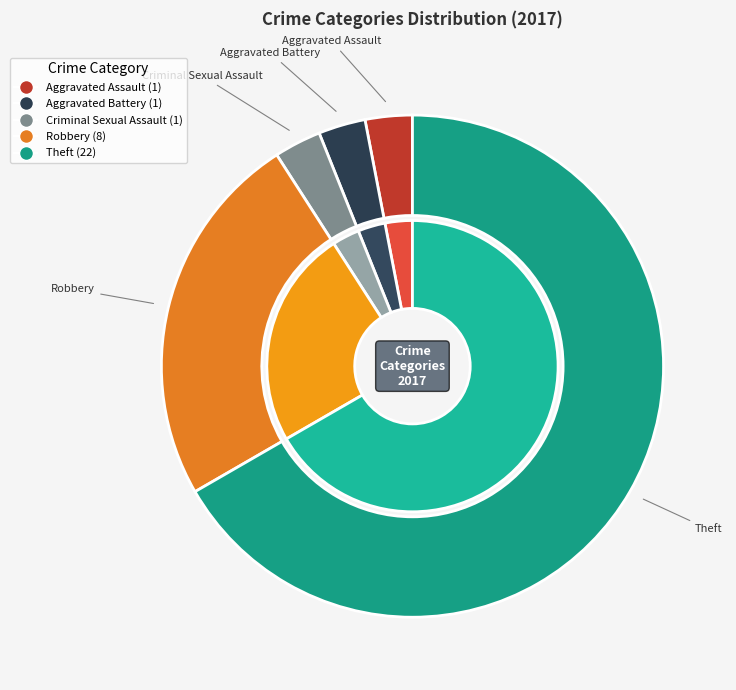

To the nearest percent, what is the combined percentage of Criminal Sexual Assault and Aggravated Assault?

6%